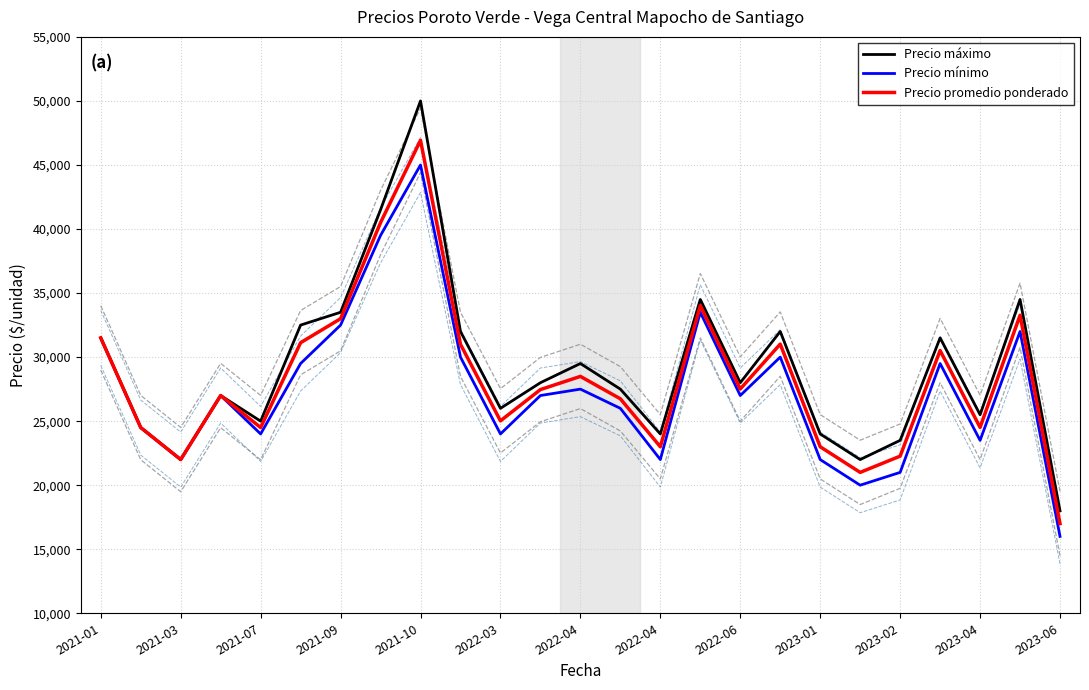

True or false: Precio mínimo and Precio promedio ponderado intersect in this chart.

False